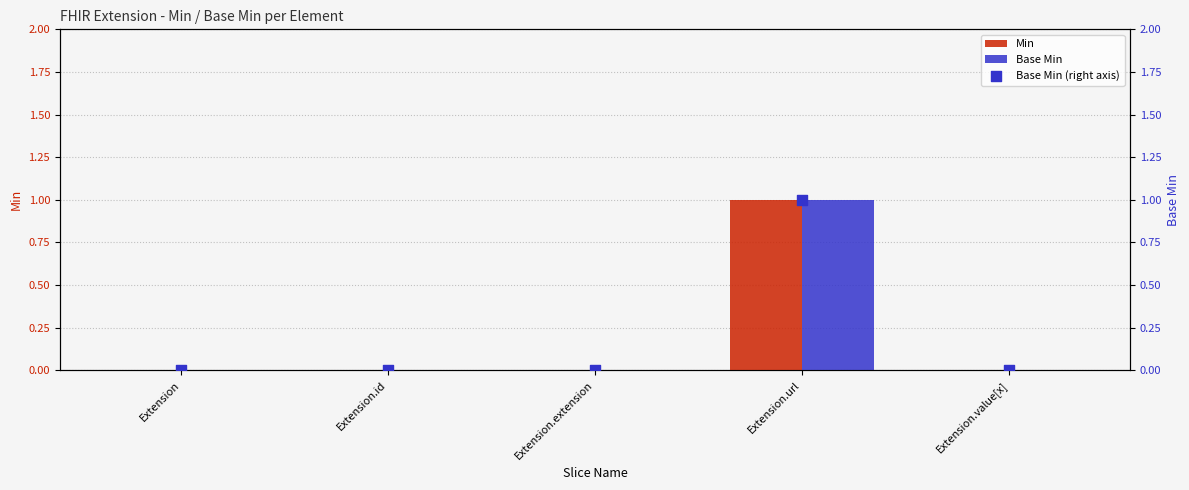

Which series contains the highest Y value?

Min